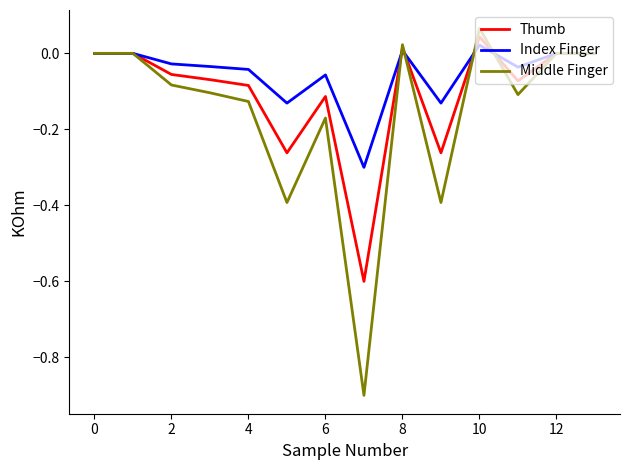

List the series in order of their overall mean, highest first.

Index Finger, Thumb, Middle Finger